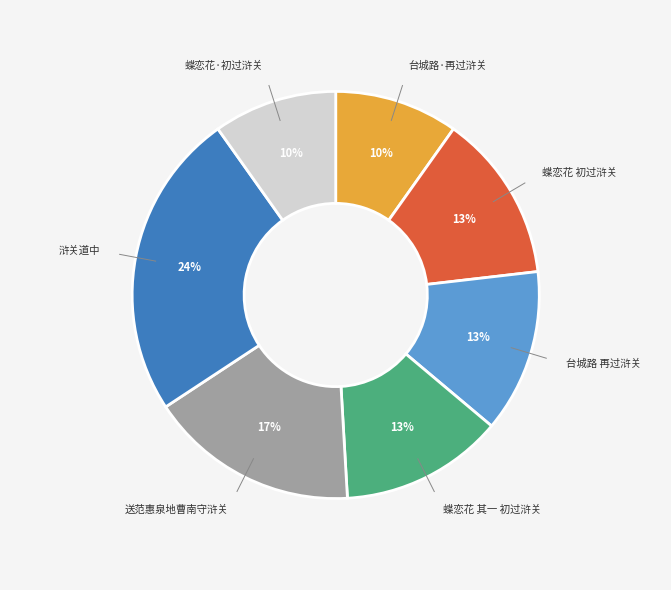

Is there any slice that represents more than half of the pie?

No